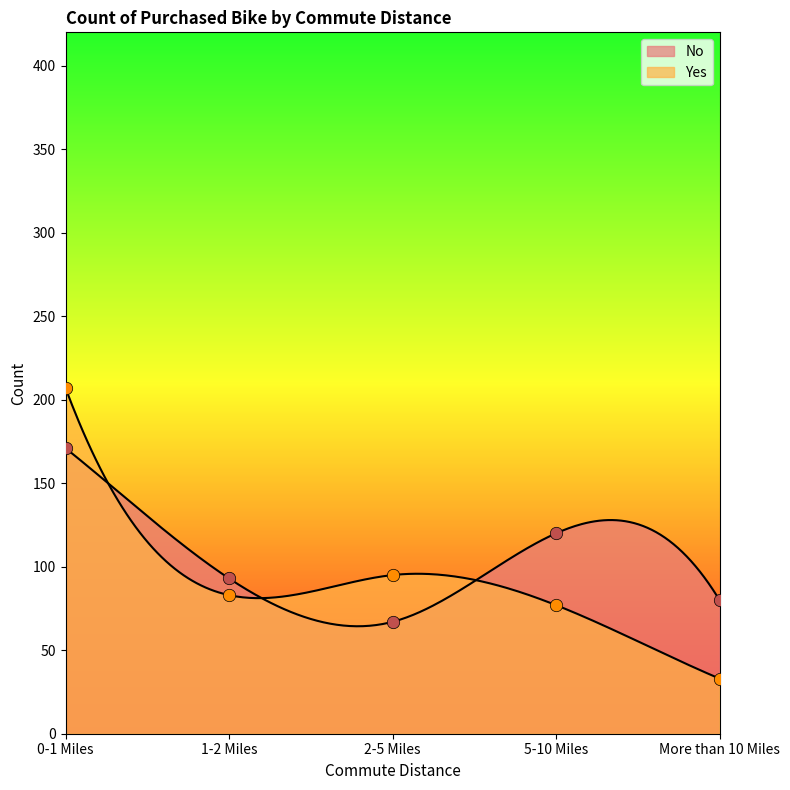

Which series reaches the minimum Y coordinate?

Yes